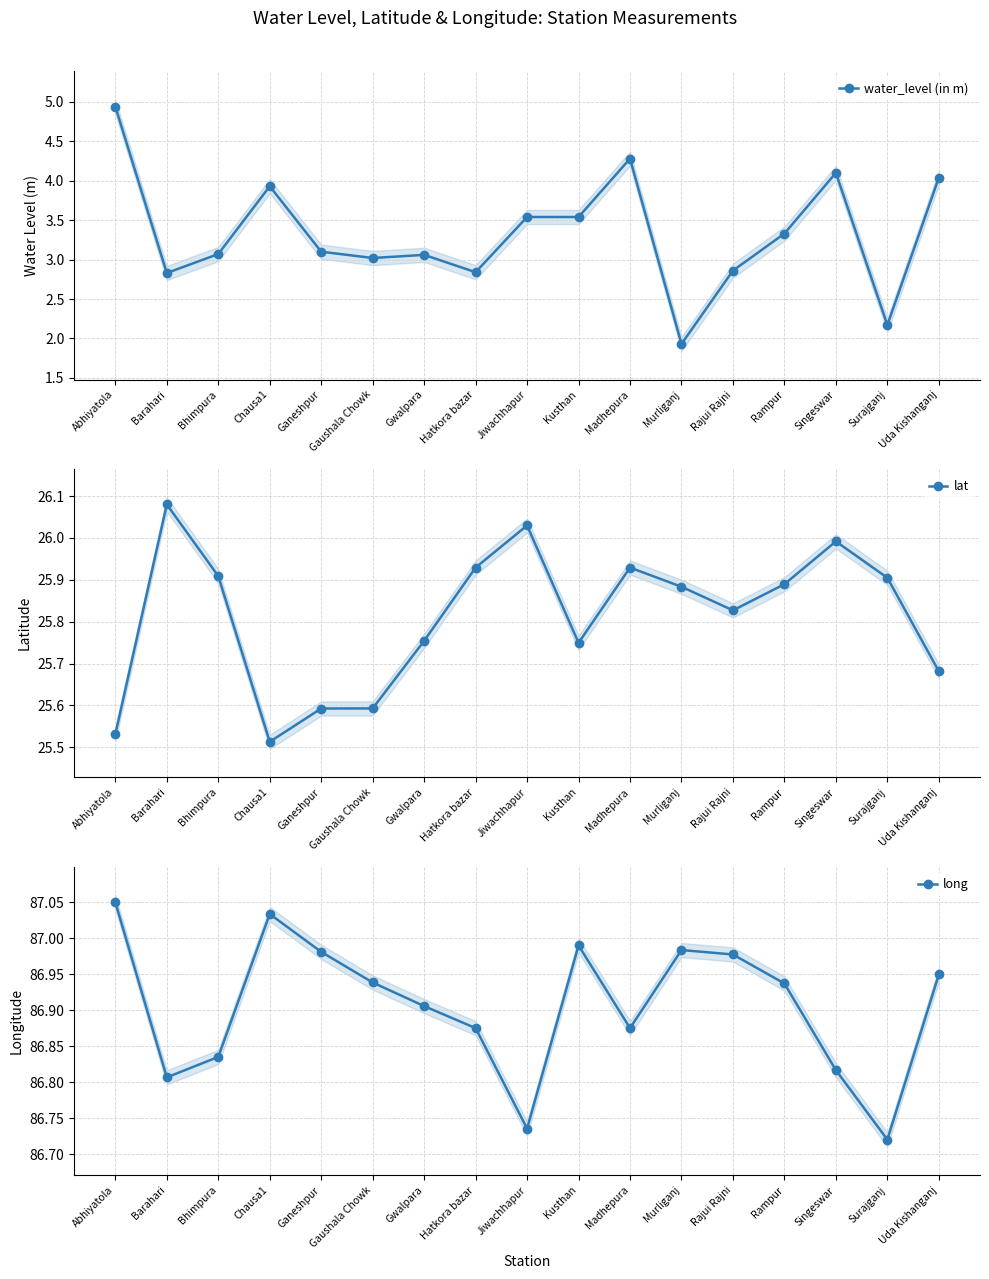

How many categories are shown in the chart?

17